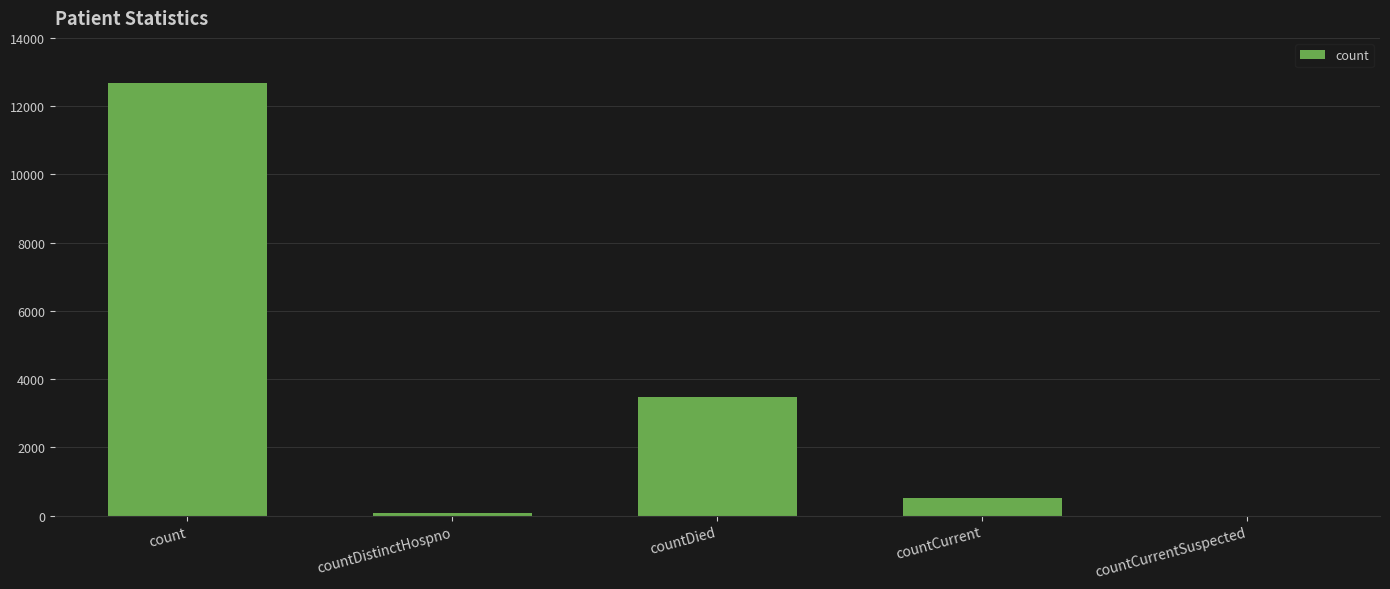

Which label corresponds to the largest value in the chart?

count